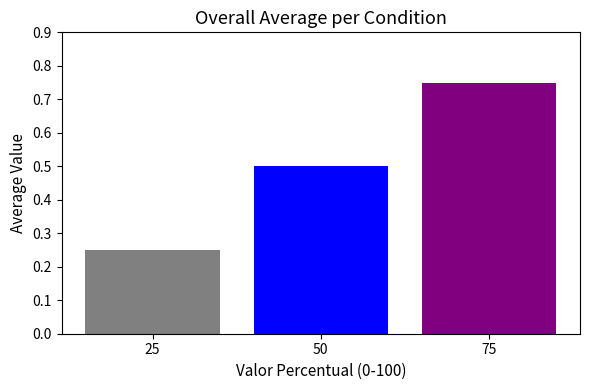

At which label is the value closest to 0?

25